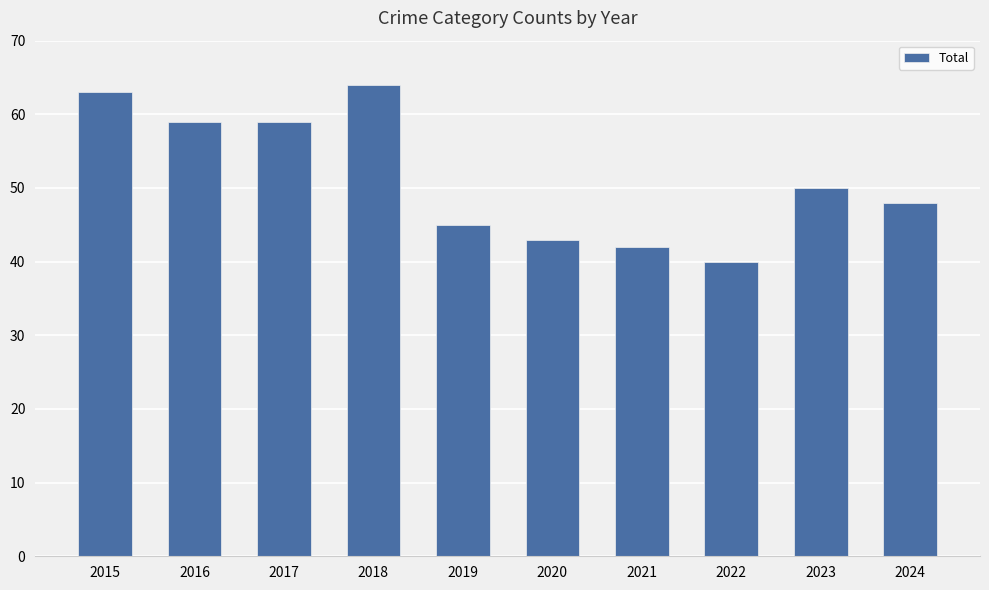

The value at 2019 is 77. True or false?

False